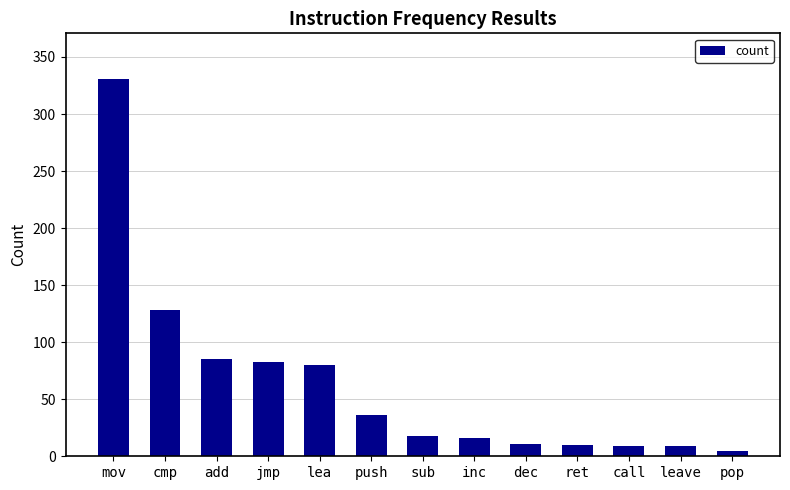

Count the number of categories in the chart.

13